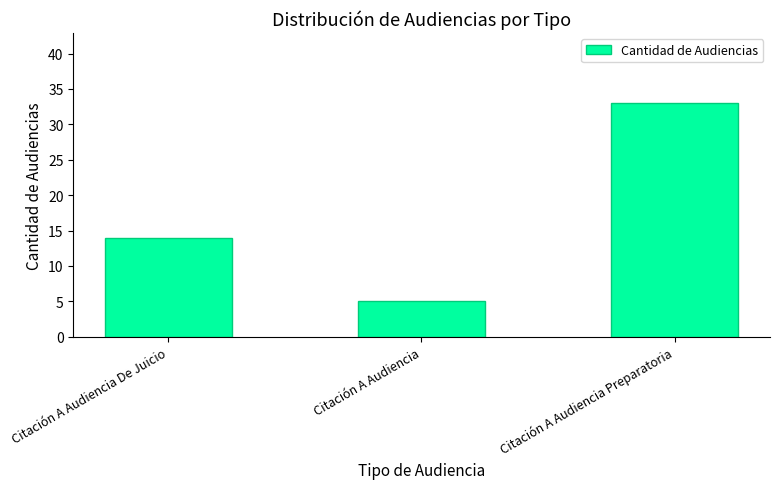

Reading right to left, transcribe all the data shown in this chart.

Citación A Audiencia Preparatoria=33	Citación A Audiencia=5	Citación A Audiencia De Juicio=14